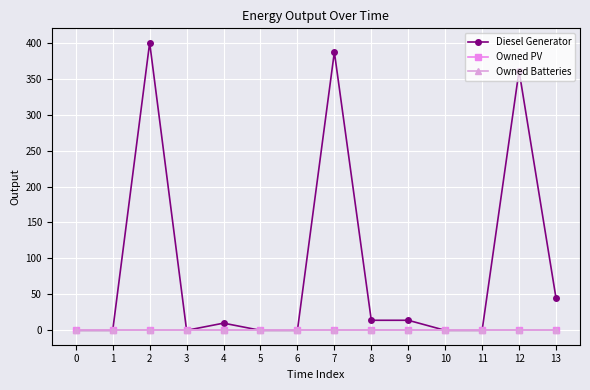

Where does the Diesel Generator series first go above 10?

2